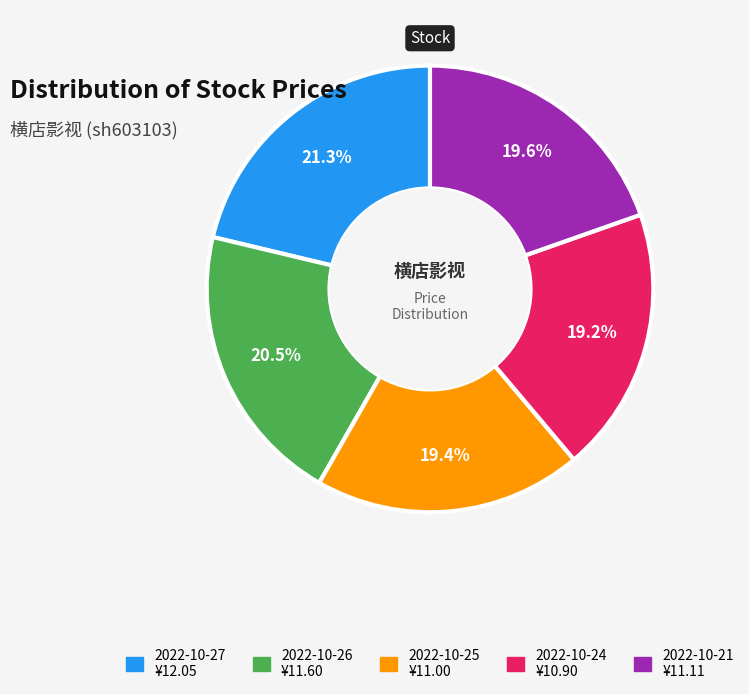

To the nearest percent, what is the difference between the largest and smallest slice percentages?

2%